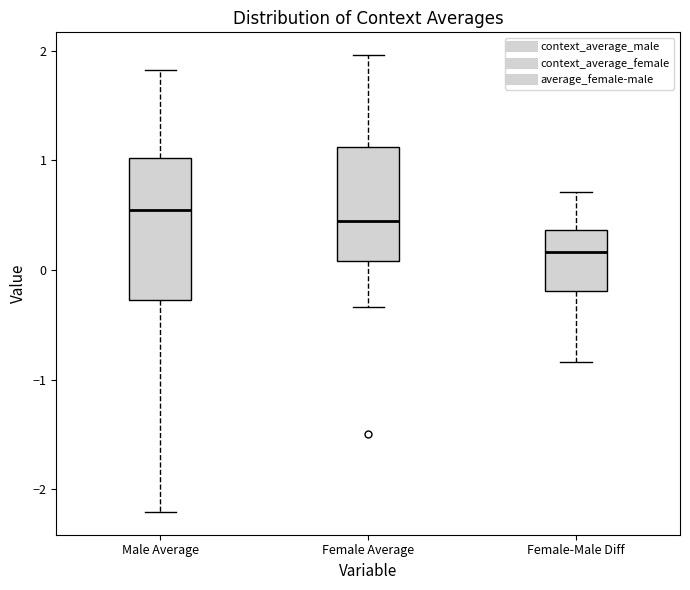

Reading left to right, transcribe this box plot: for each box, give where its median line is, the range the box spans, and where its two whiskers end, as read against the y-axis. The values are not printed on the chart, so give them approximately, as read against the axis.

Male Average: median 0.6, box -0.3 to 1.0, whiskers -2.2 to 1.8
Female Average: median 0.4, box 0.1 to 1.1, whiskers -0.3 to 2.0
Female-Male Diff: median 0.2, box -0.2 to 0.4, whiskers -0.8 to 0.7